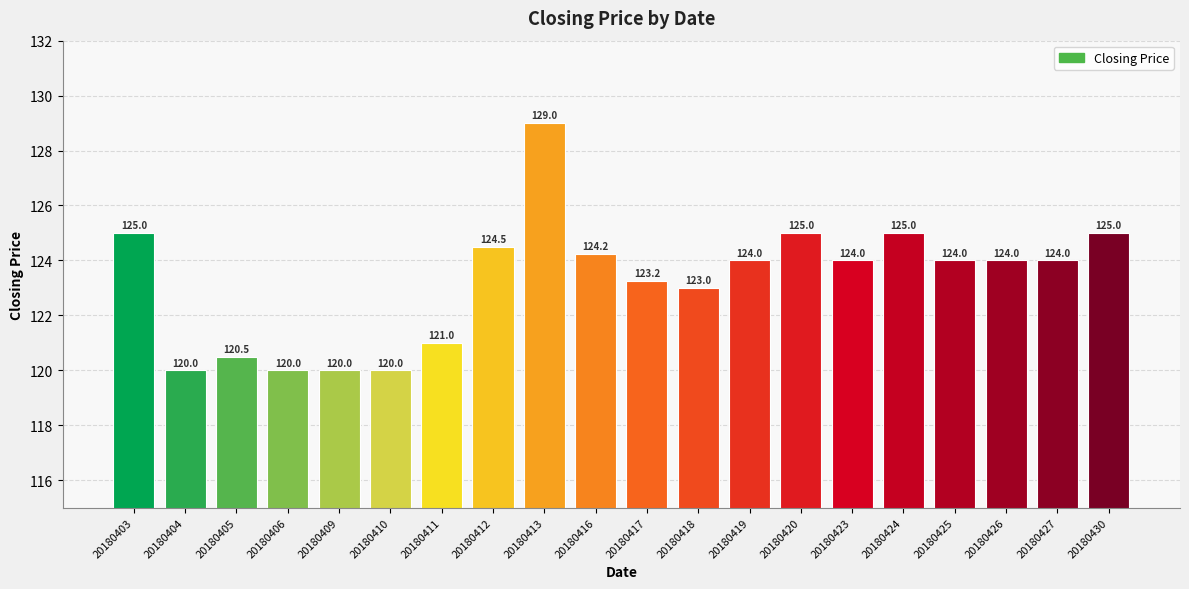

At which label does the data first exceed 124?

20180403